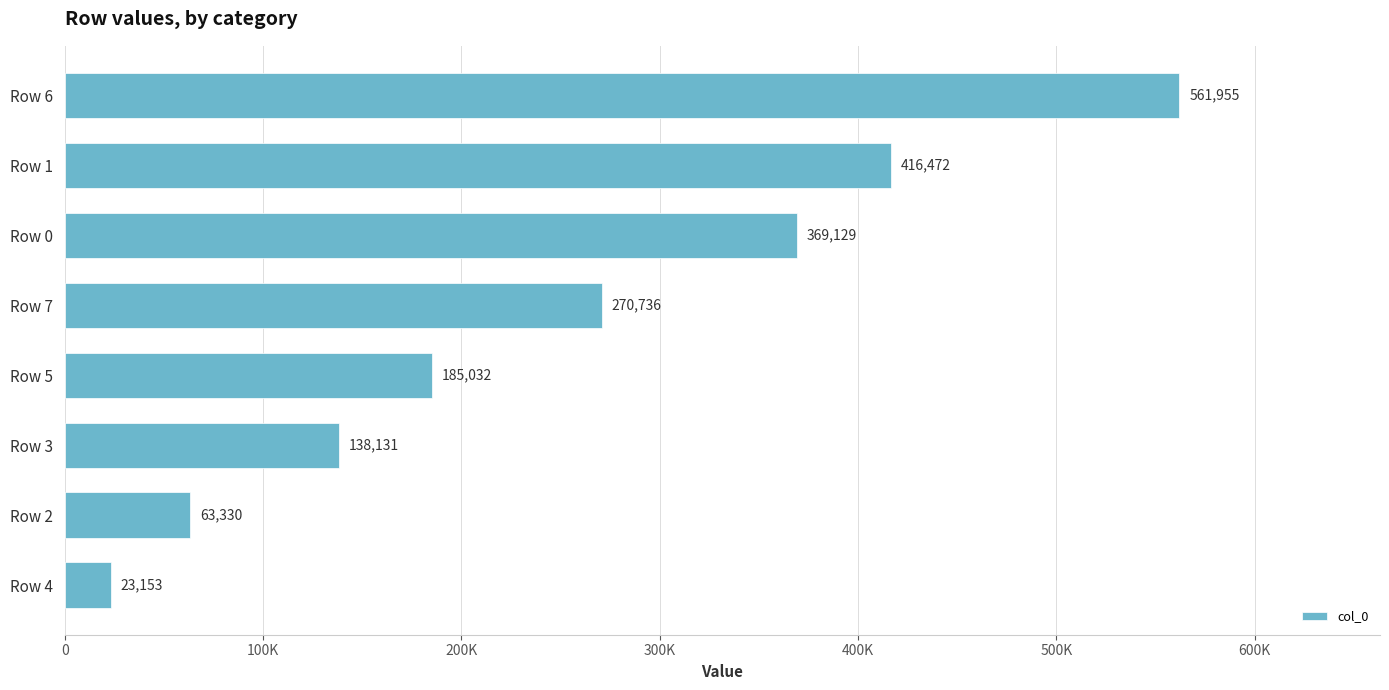

What is the difference between the second highest and second lowest values?

353142